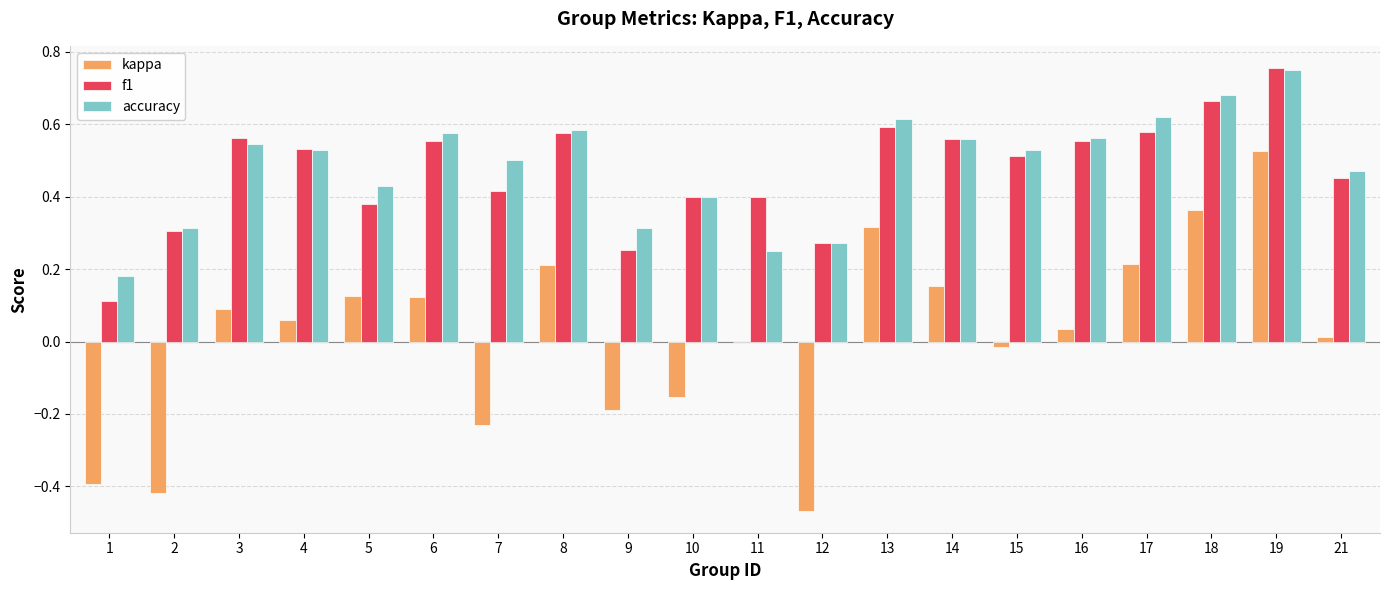

Which series changed the most between 4 and 5?

f1